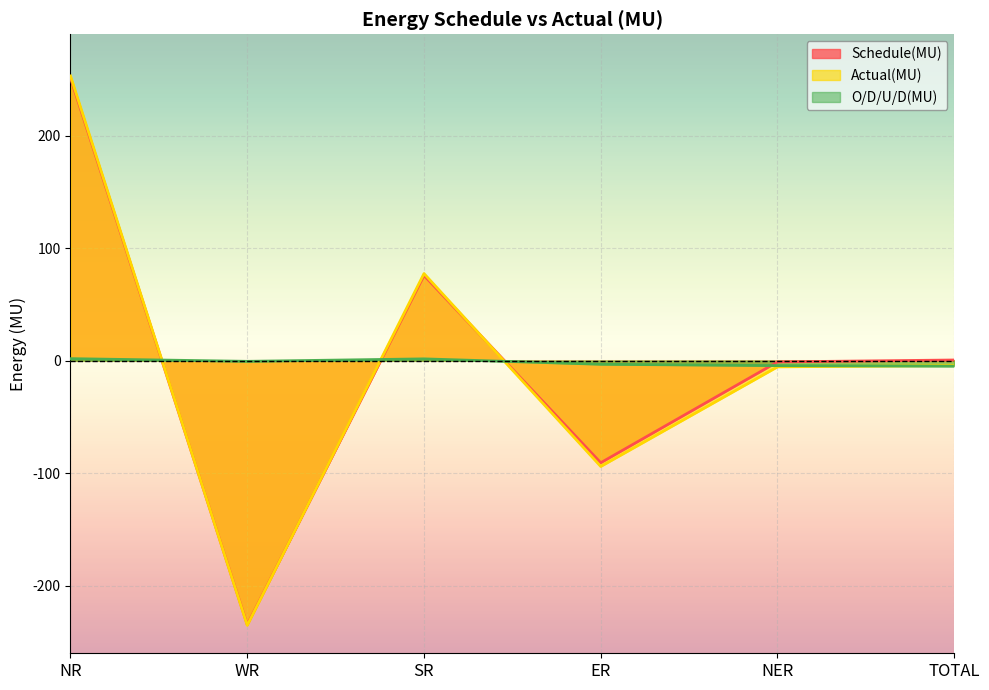

What are all the series names shown in the legend?

Schedule(MU), Actual(MU), O/D/U/D(MU)